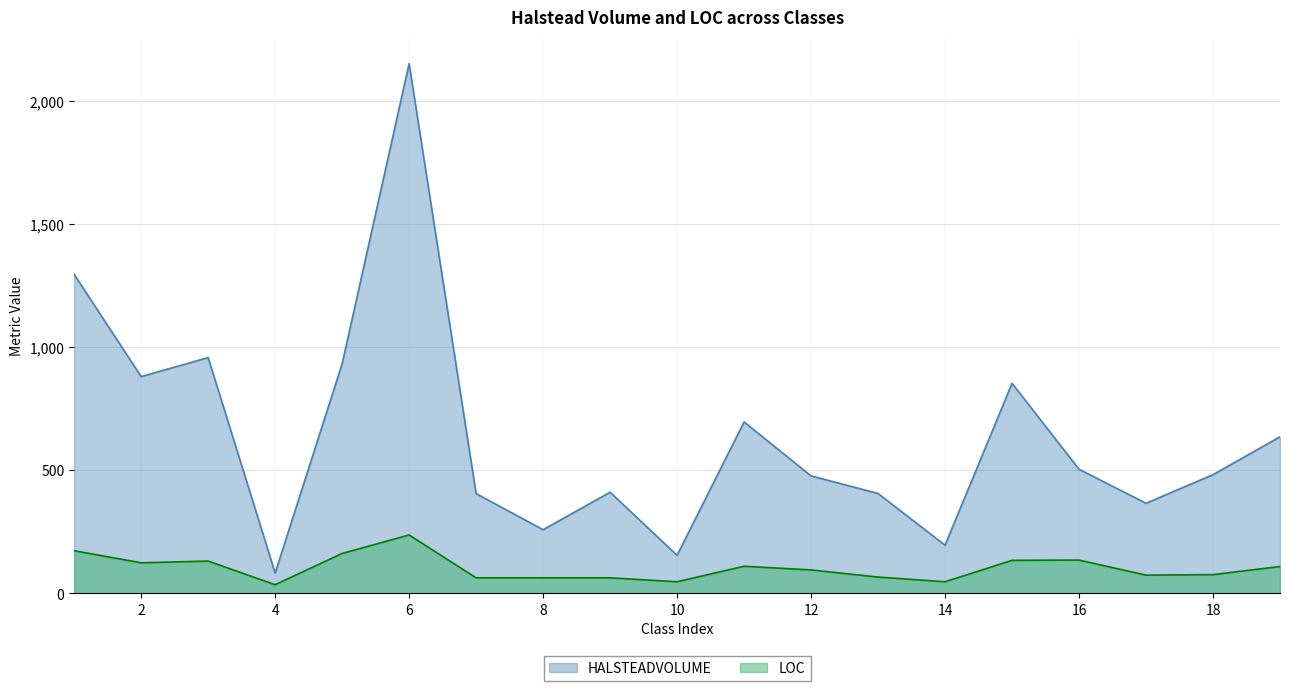

True or false: LOC has more than 2 points higher than both neighbors.

True